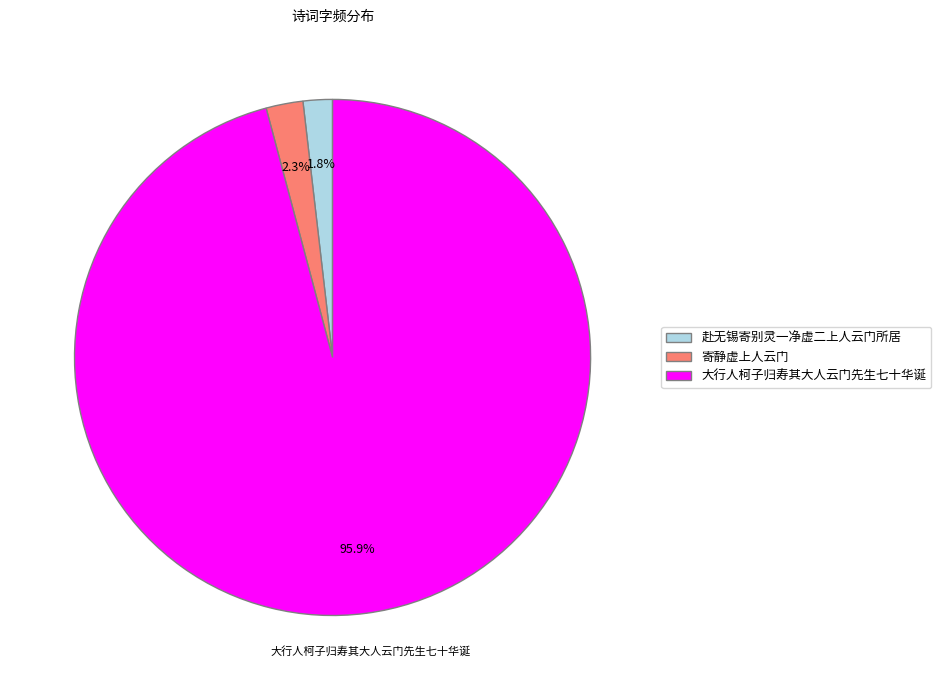

What is the majority slice?

大行人柯子归寿其大人云门先生七十华诞